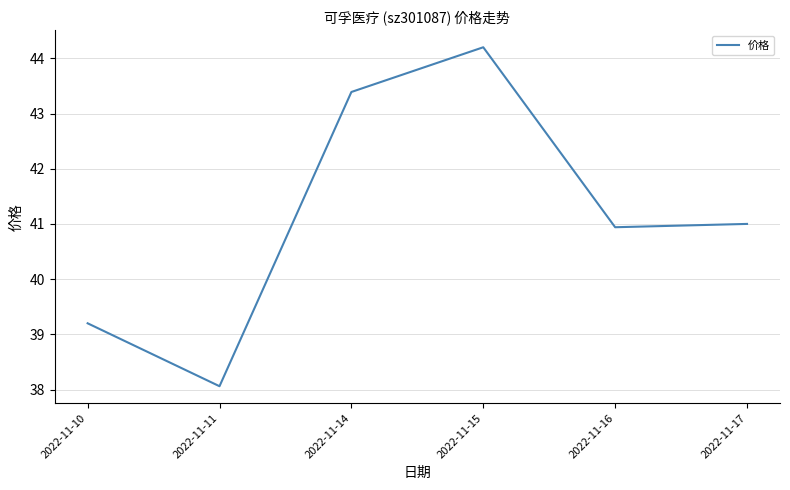

List the labels in order of value, smallest first.

2022-11-11, 2022-11-10, 2022-11-16, 2022-11-17, 2022-11-14, 2022-11-15